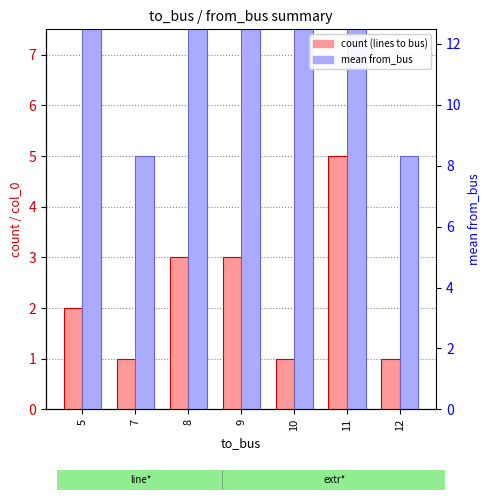

What is the maximum value for count (lines to bus)?

5.0